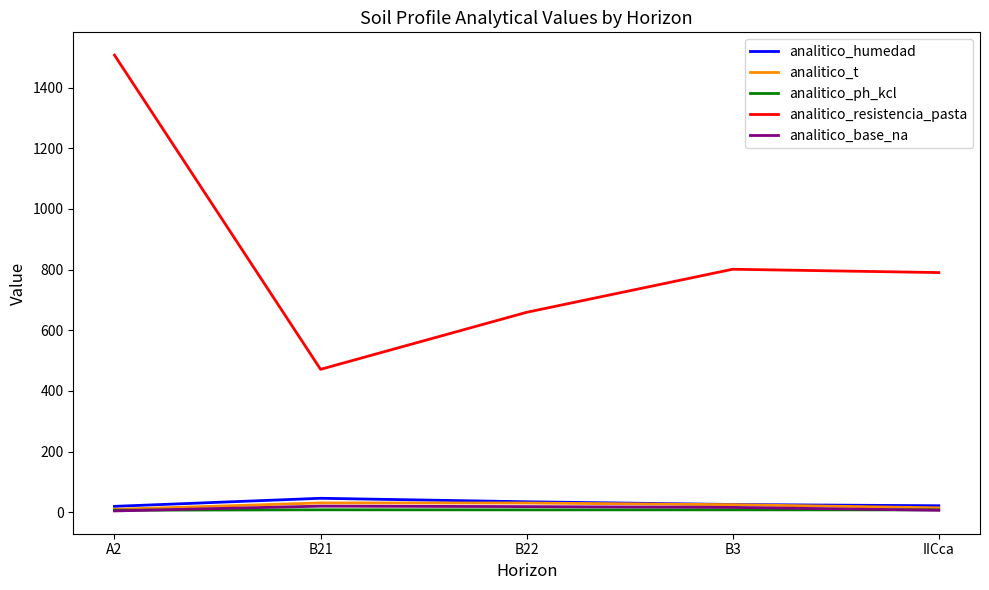

At which category does the chart reach its peak across all series?

A2